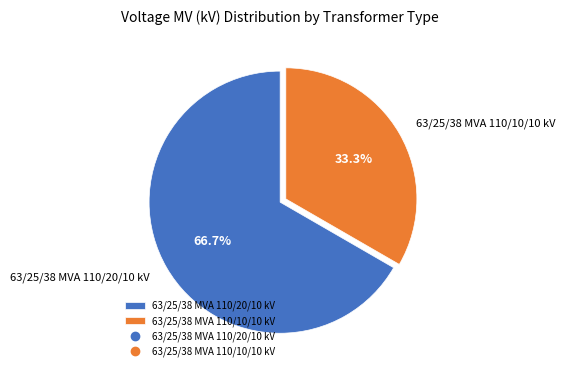

To the nearest percent, what is the difference between the 63/25/38 MVA 110/20/10 kV and 63/25/38 MVA 110/10/10 kV slice percentages?

33%